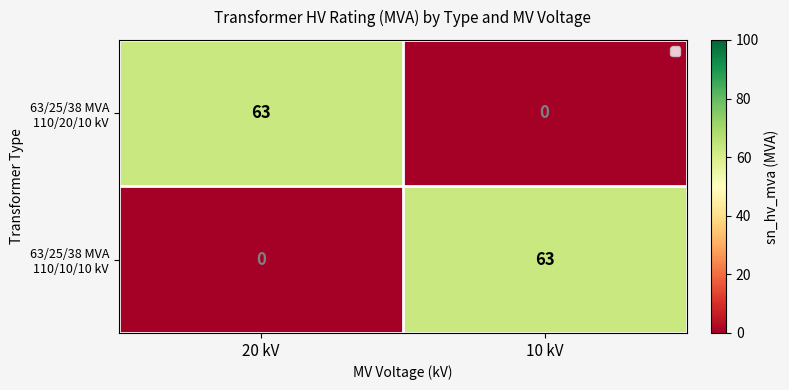

Reading left to right, transcribe all the data shown in this chart.

63/25/38 MVA 110/20/10 kV: 20 kV=63	10 kV=0
63/25/38 MVA 110/10/10 kV: 20 kV=0	10 kV=63